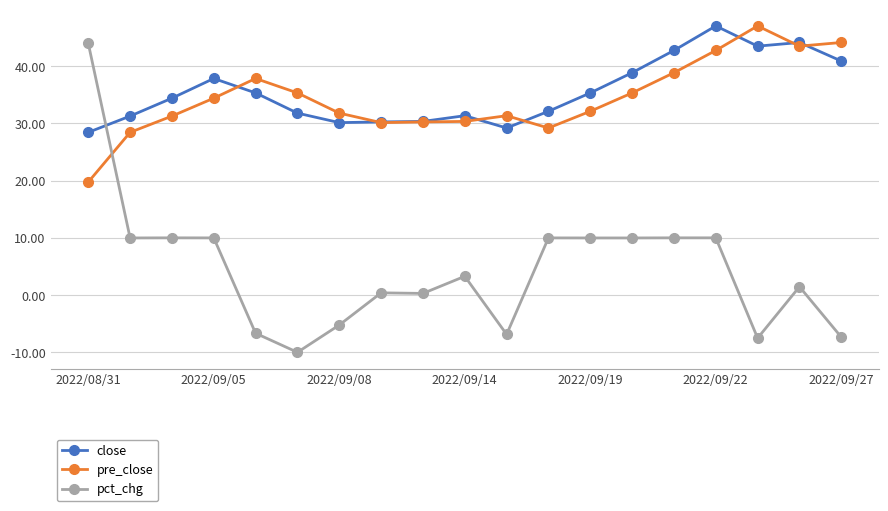

Which series has the largest range (max minus min)?

pct_chg